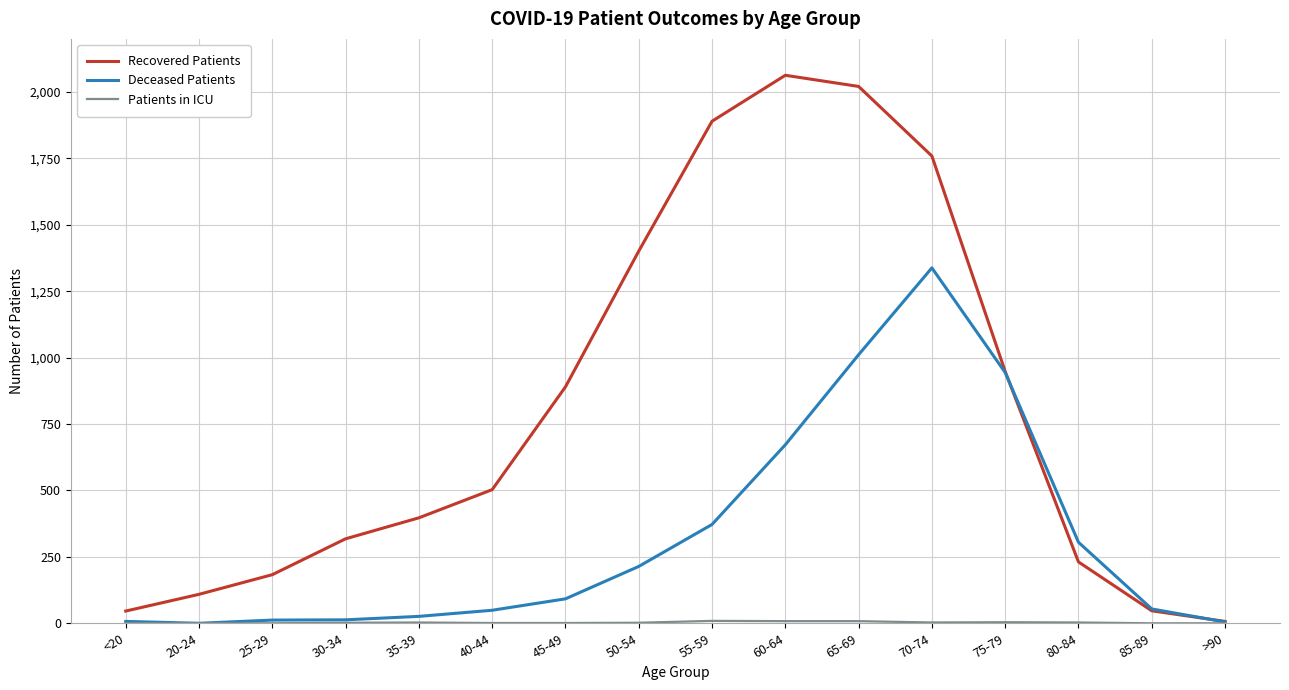

Which series has the largest total across all categories?

Recovered Patients